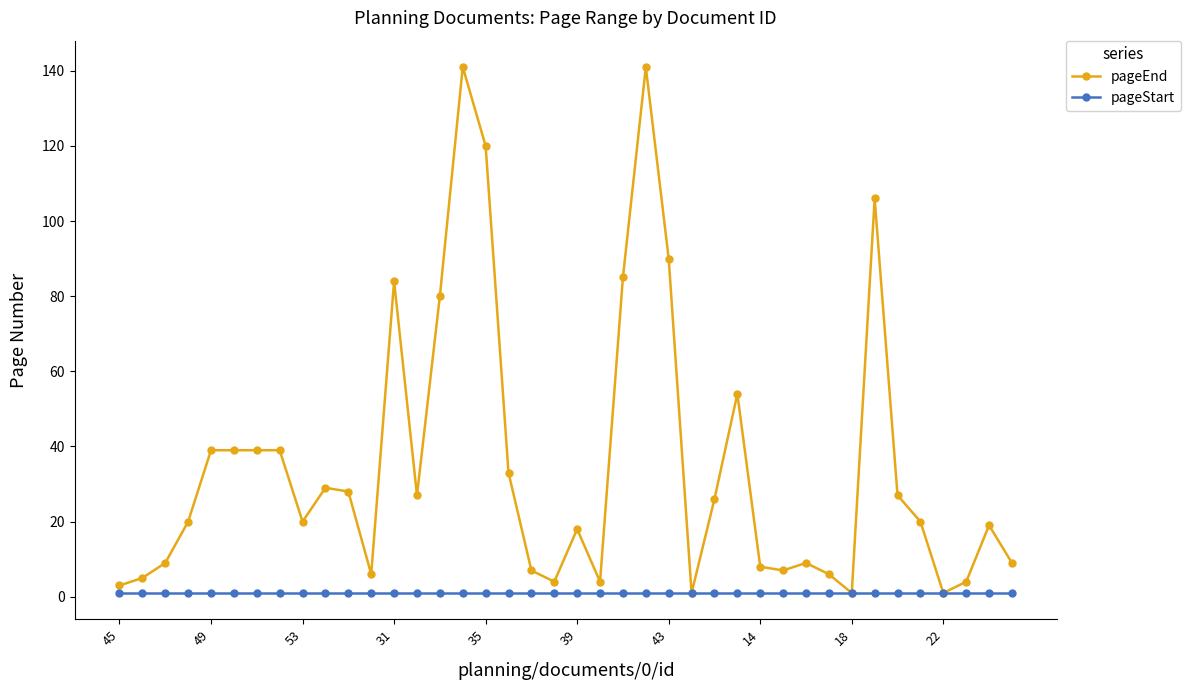

What is the maximum value shown in the chart?

141